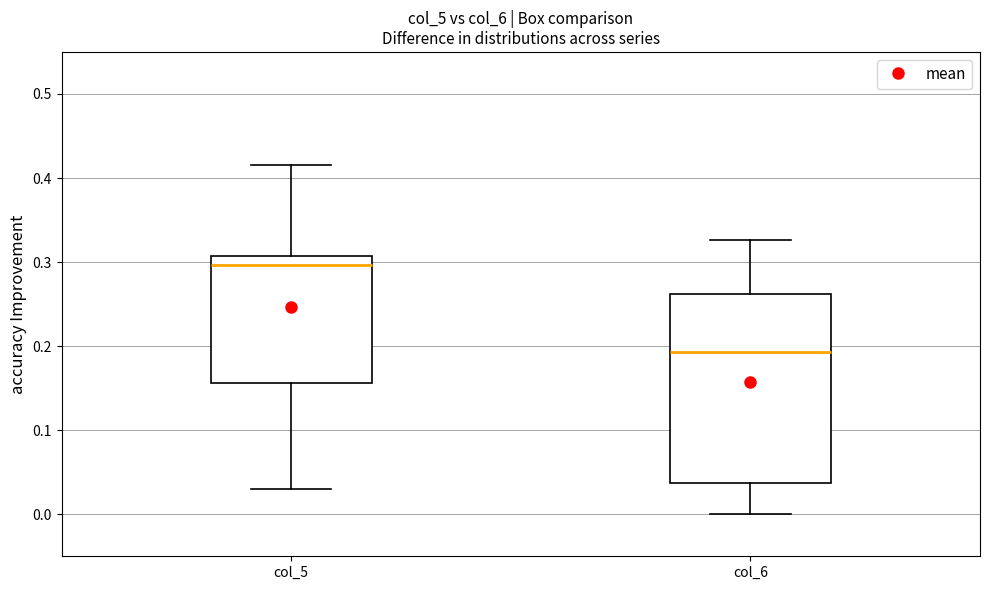

Reading left to right, read every box against the y-axis: the position of its median line, the range the box covers, and the ends of its whiskers. The values are not printed on the chart, so give them approximately, as read against the axis.

col_5: median 0.30, box 0.16 to 0.31, whiskers 0.03 to 0.42
col_6: median 0.19, box 0.04 to 0.26, whiskers 0.00 to 0.33